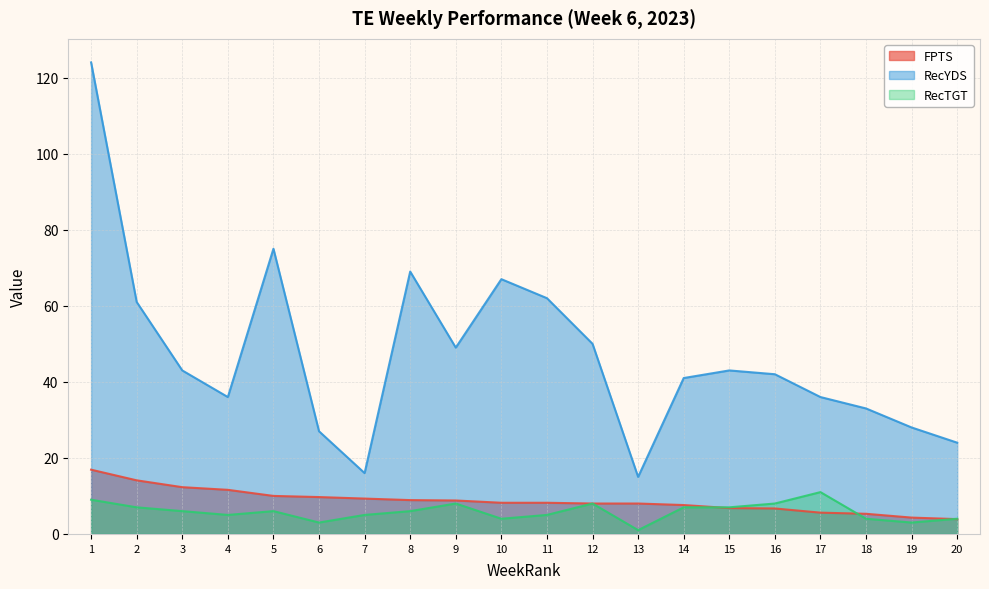

Where is the first local minimum for RecYDS?

4